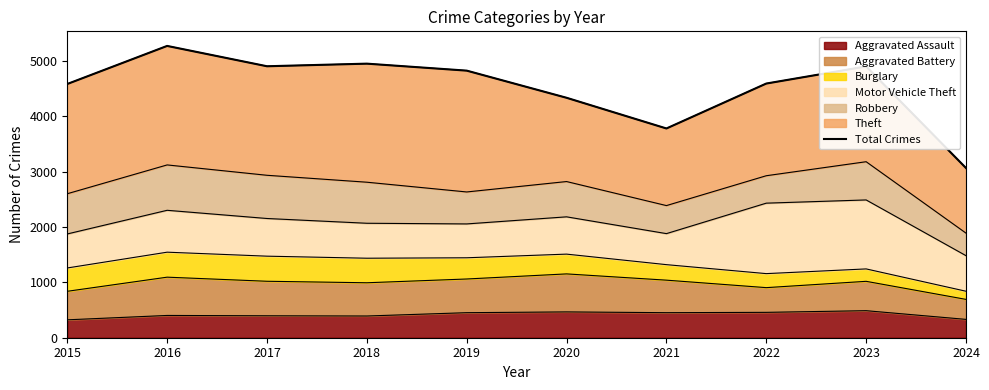

Reading left to right, what are all the values shown in this chart?

2015=4580	2016=5267	2017=4900	2018=4947	2019=4821	2020=4331	2021=3777	2022=4588	2023=4897	2024=3063